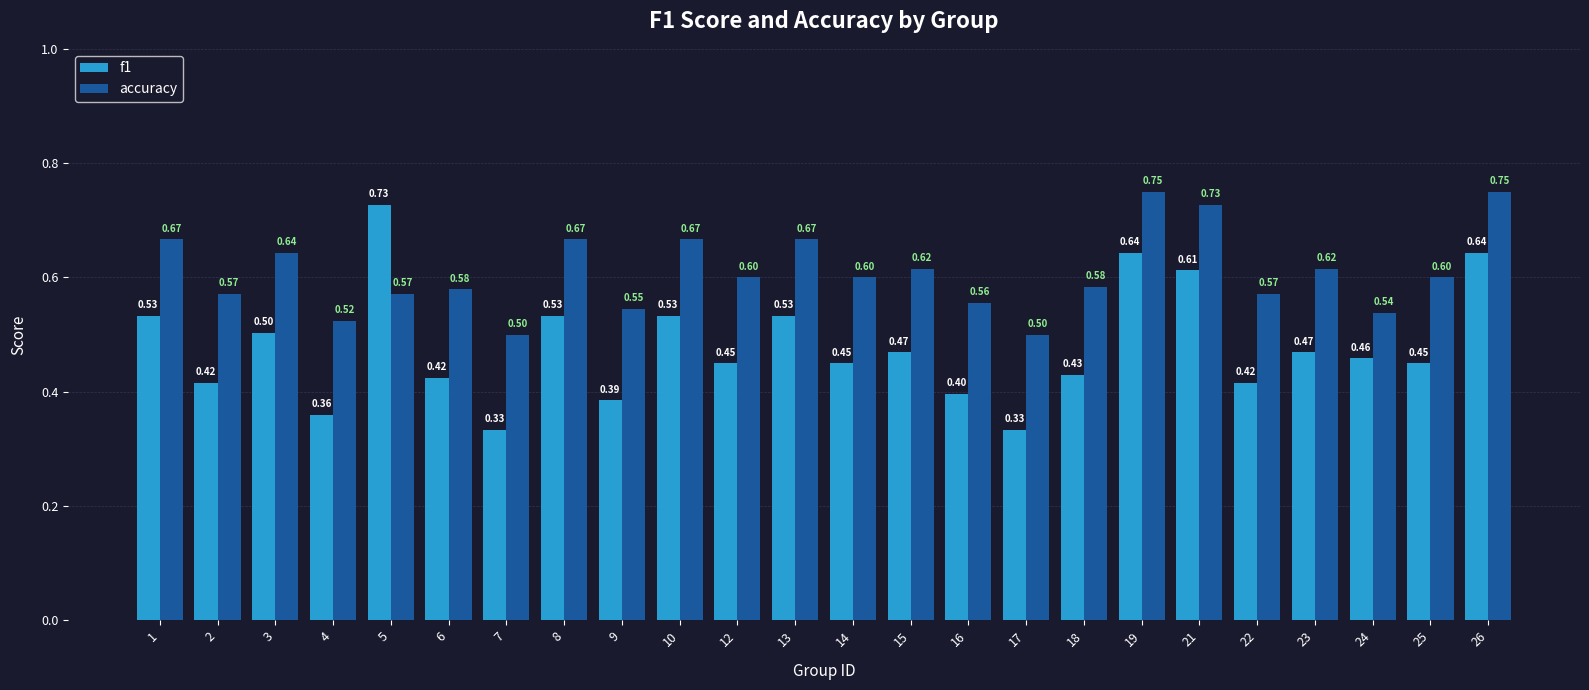

What is the sum of the accuracy values at 24 and 1?

1.2